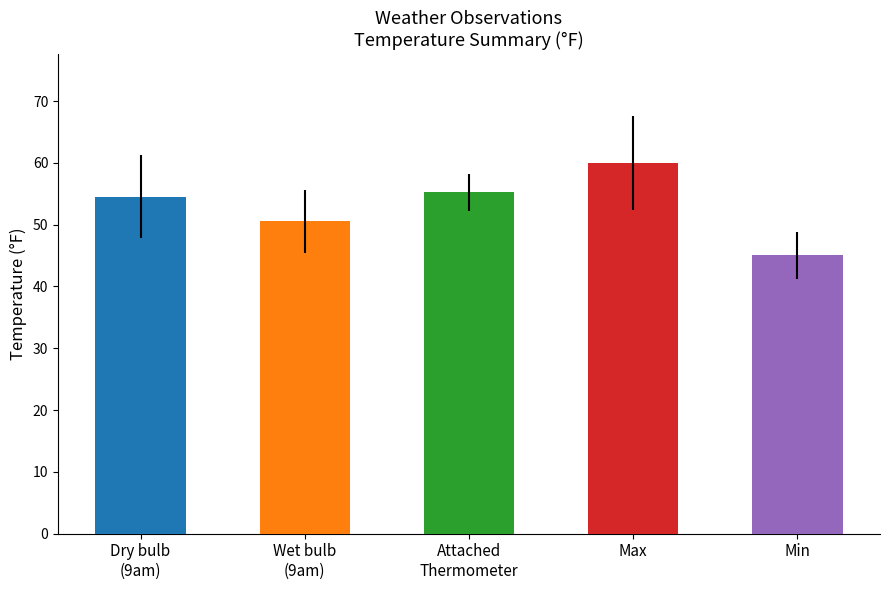

What is the average value of the Attached thermometer series?

55.2